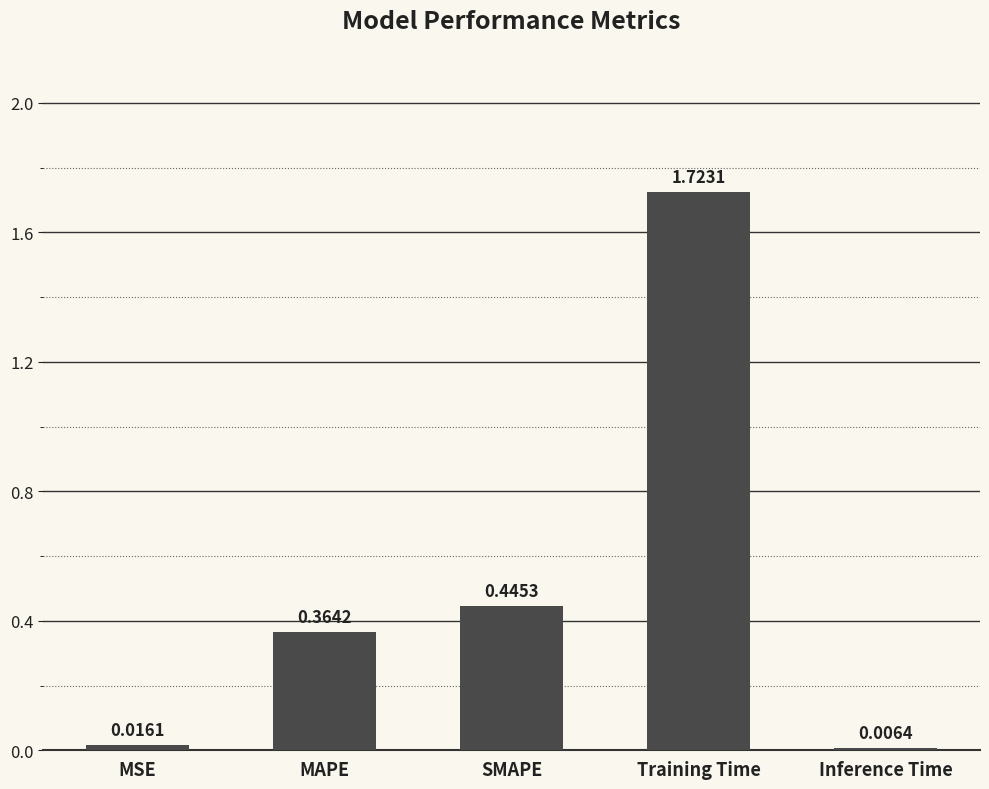

Where is the data nearest to the value 0?

Inference Time